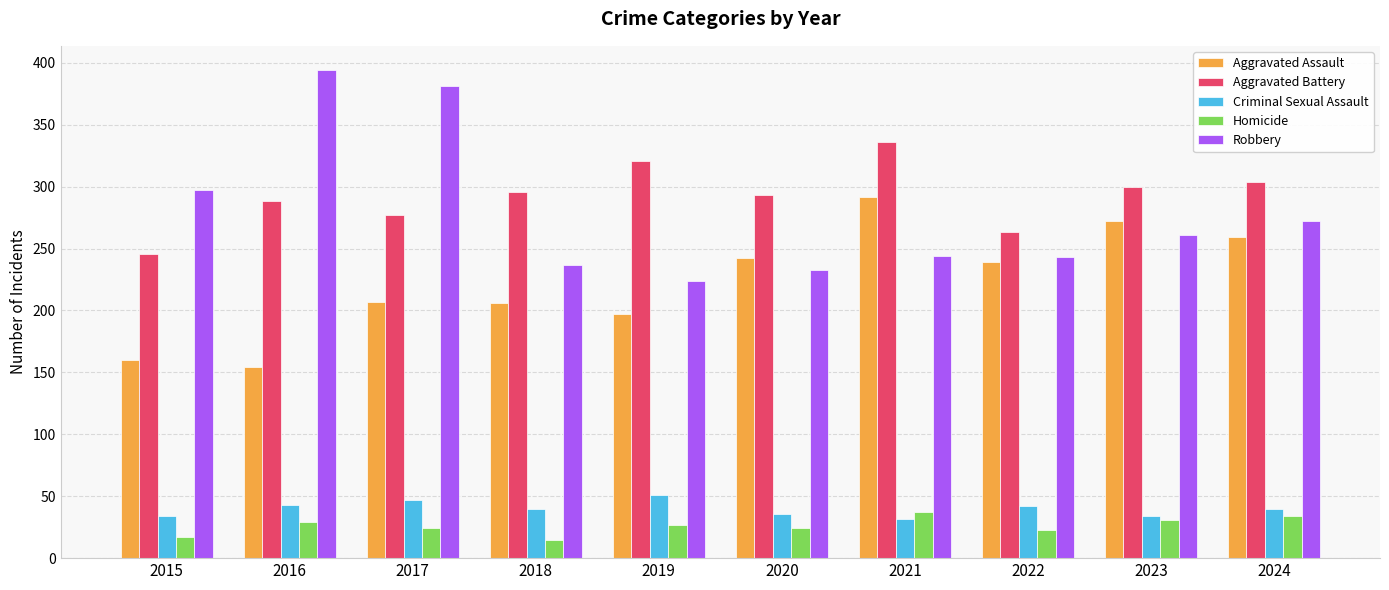

What is the difference between the Aggravated Battery values at 2017 and 2015?

31